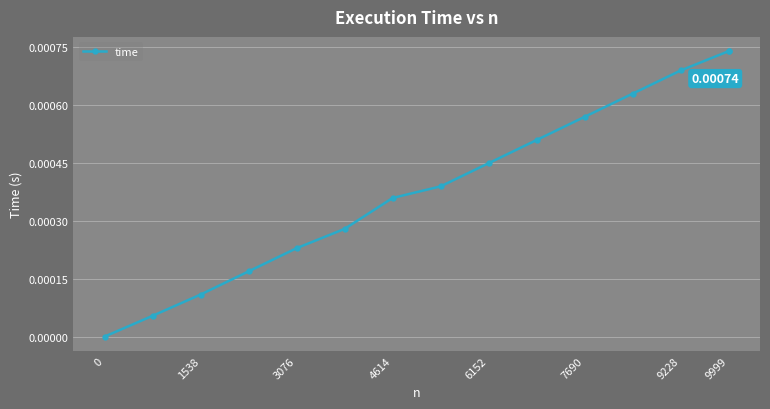

True or false: the data has more than 2 interior local peaks.

False